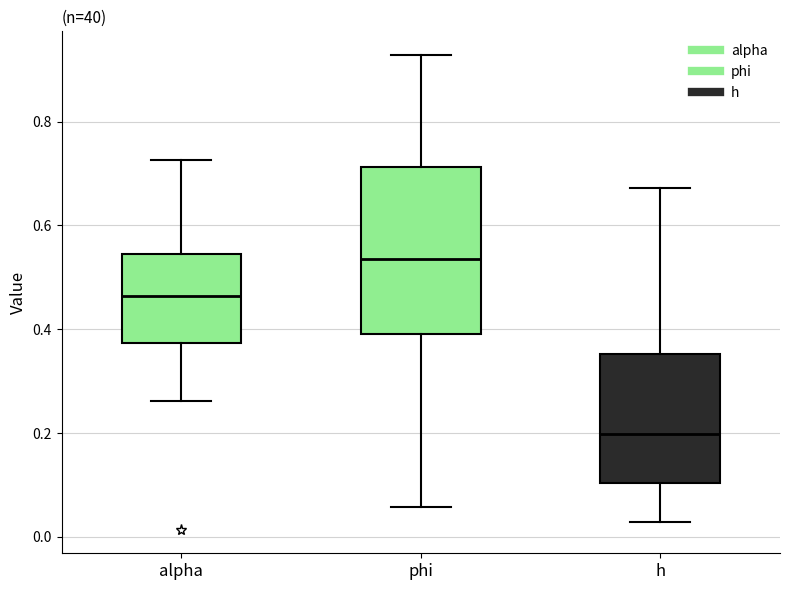

Reading left to right, read every box against the y-axis: the position of its median line, the range the box covers, and the ends of its whiskers. The values are not printed on the chart, so give them approximately, as read against the axis.

alpha: median 0.46, box 0.38 to 0.54, whiskers 0.26 to 0.72
phi: median 0.54, box 0.40 to 0.72, whiskers 0.06 to 0.92
h: median 0.20, box 0.10 to 0.36, whiskers 0.02 to 0.68